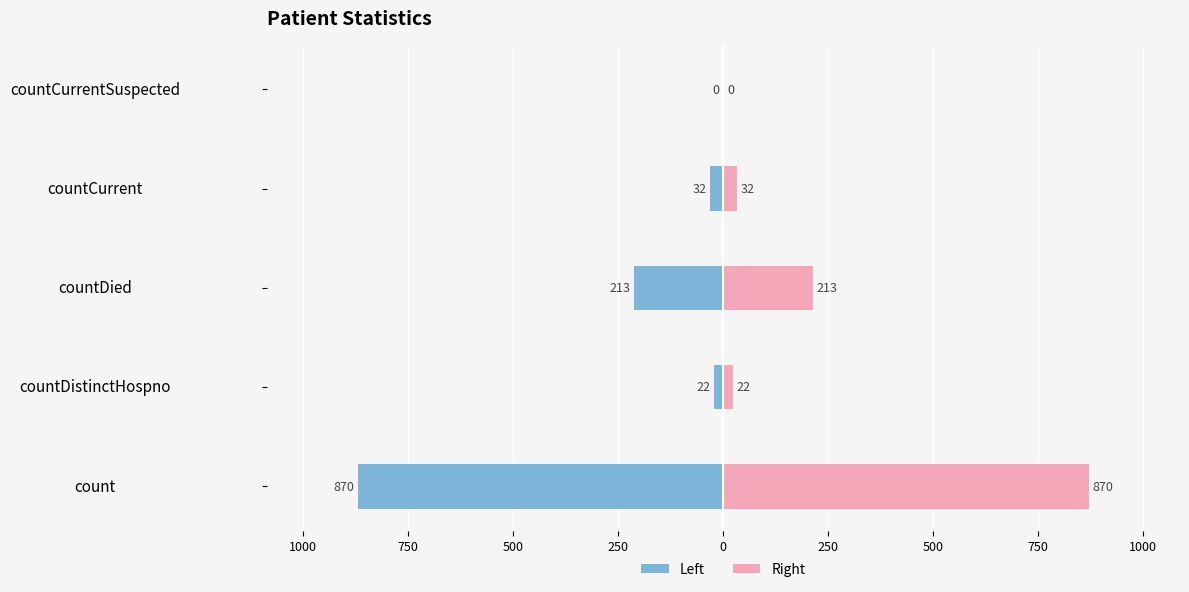

How many data points does each series have?

5